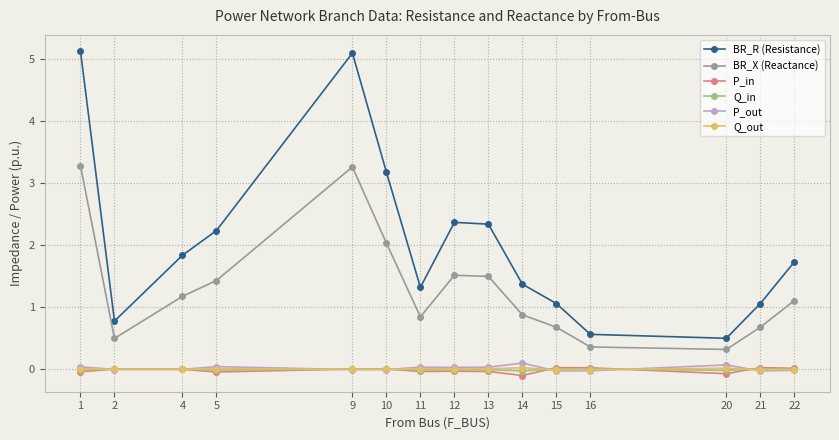

In BR_R (Resistance), how many points are higher than both neighbors (excluding endpoints)?

2